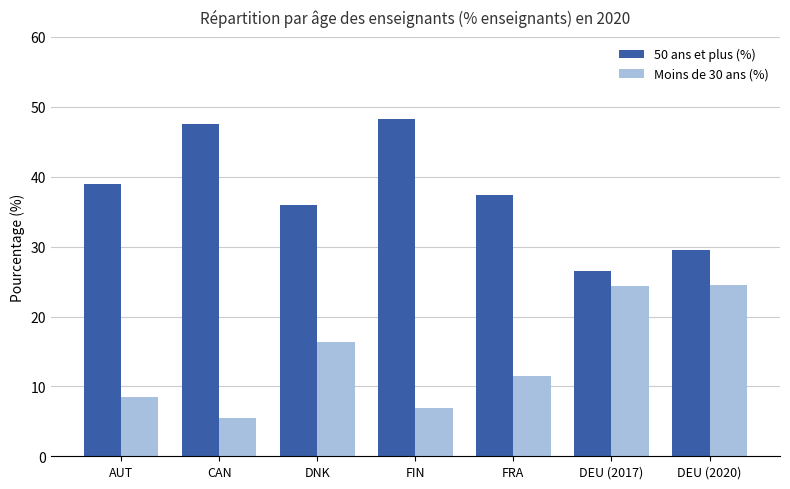

The 50 ans et plus (%) series shows 39.0 at AUT. True or false?

True